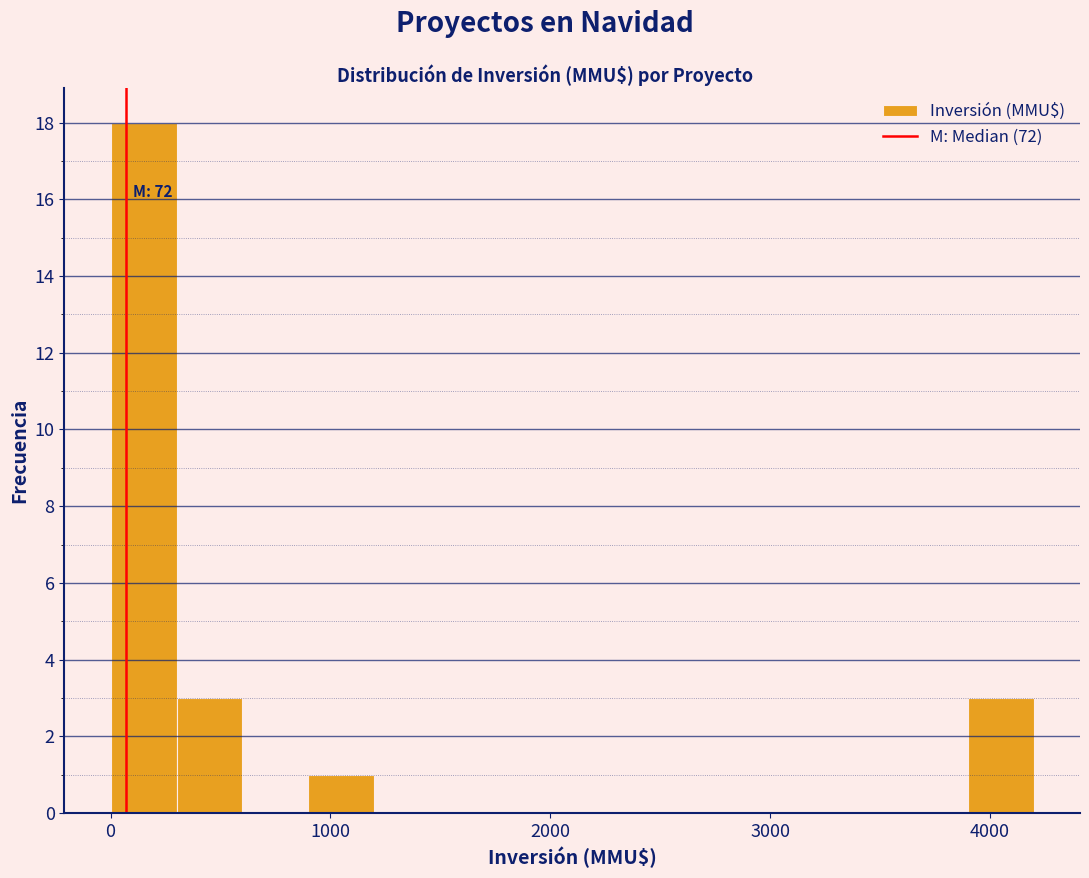

Read against the x-axis, roughly where is the centre of the tallest bar?

200